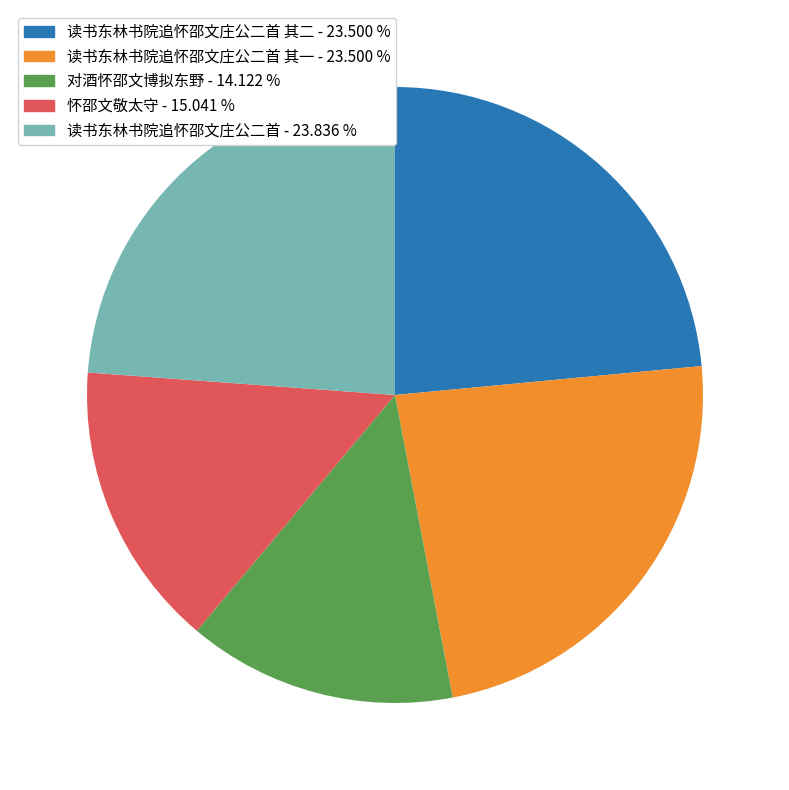

Does any single category account for the majority?

No